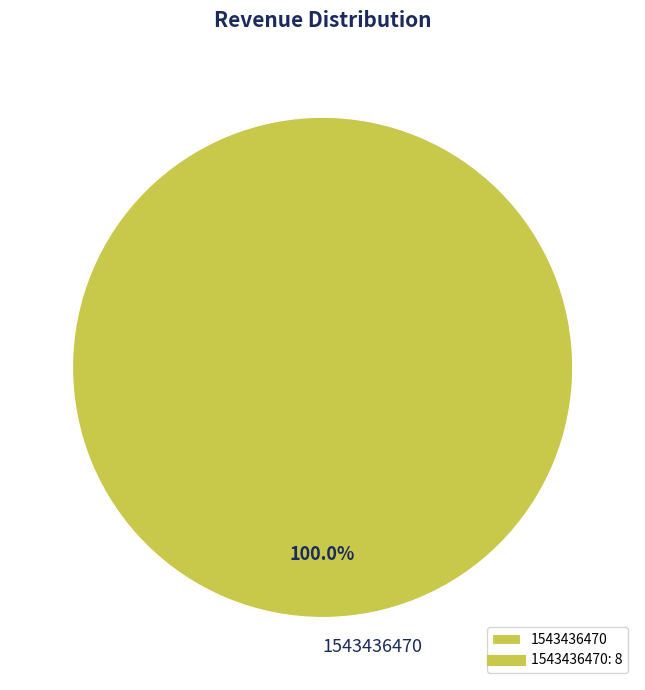

Is there a majority slice in this chart?

Yes